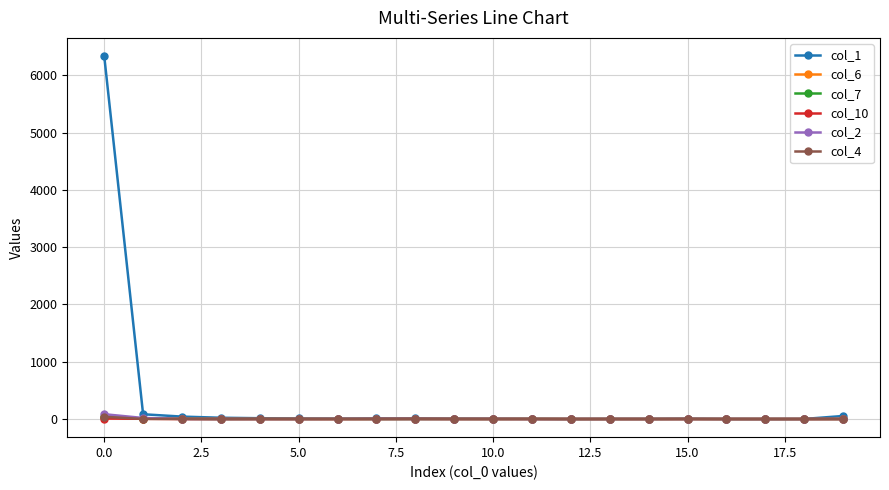

What is the value of the col_1 point at the 14th from the left?

2